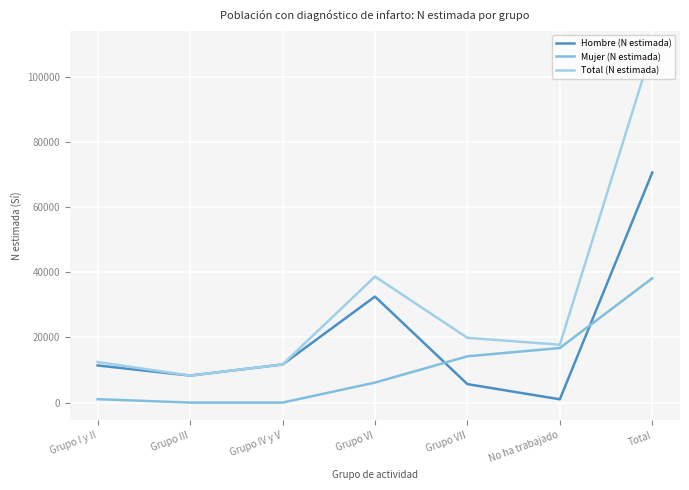

At which label does Total (N estimada) first exceed 17775?

Grupo VI